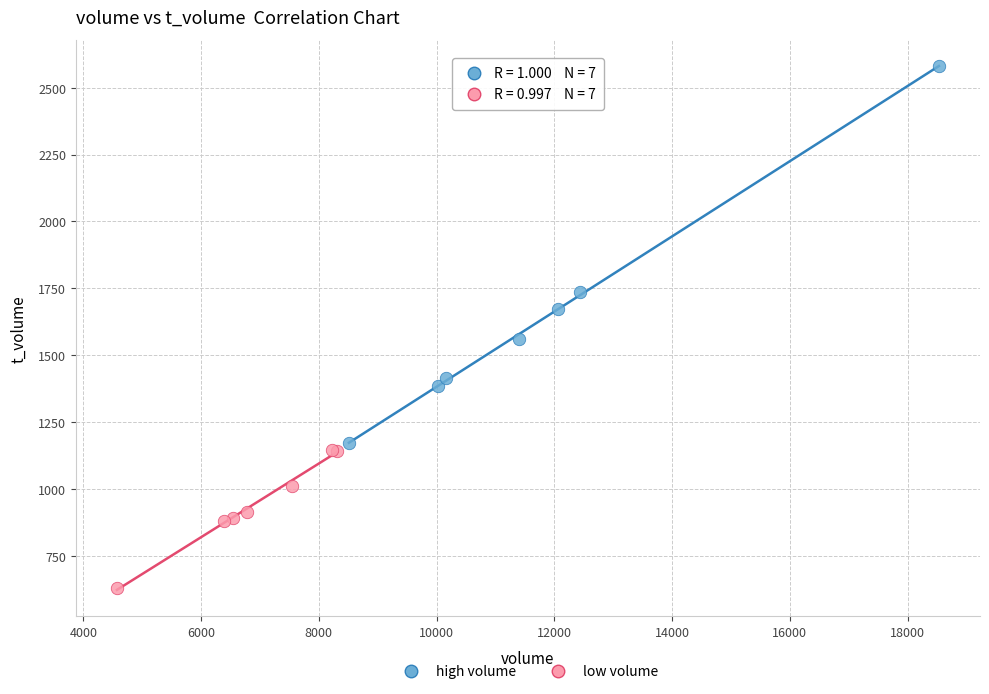

Which series contains the highest Y value?

high volume